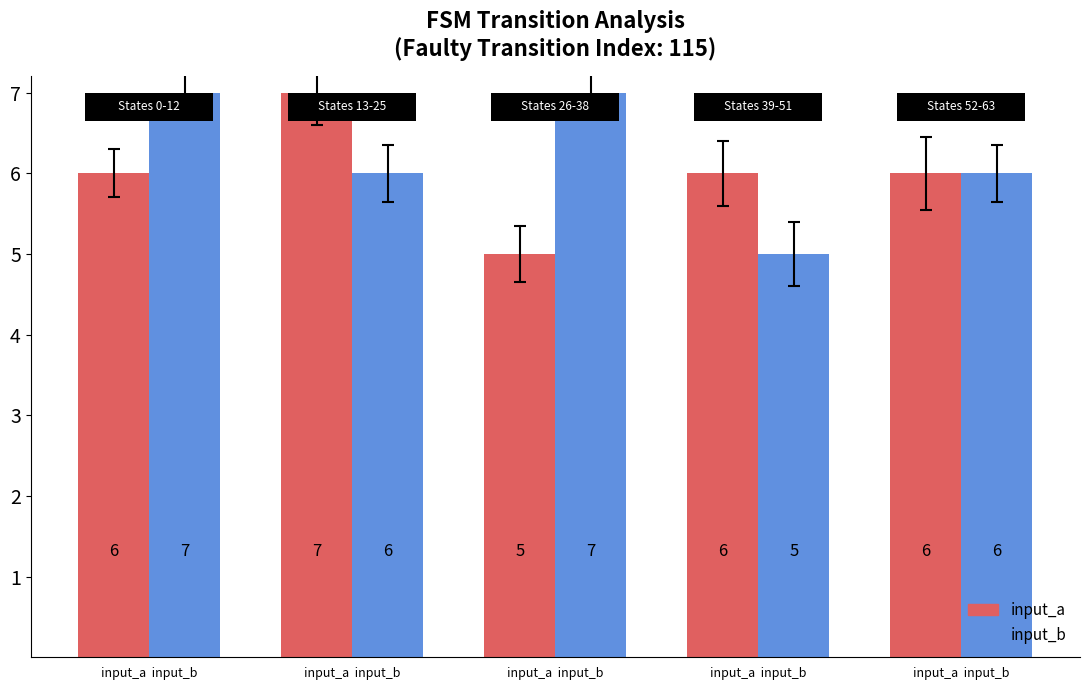

True or false: input_a has a value of 2 at input_a  input_b.

False